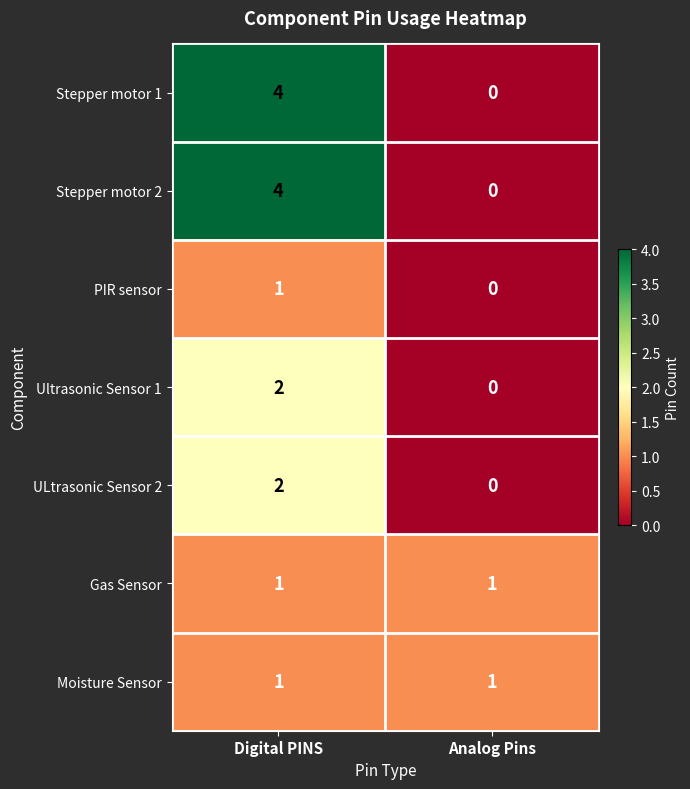

Reading left to right, list all the values displayed in this chart.

Stepper motor 1: Digital PINS=4	Analog Pins=0
Stepper motor 2: Digital PINS=4	Analog Pins=0
PIR sensor: Digital PINS=1	Analog Pins=0
Ultrasonic Sensor 1: Digital PINS=2	Analog Pins=0
ULtrasonic Sensor 2: Digital PINS=2	Analog Pins=0
Gas Sensor: Digital PINS=1	Analog Pins=1
Moisture Sensor: Digital PINS=1	Analog Pins=1